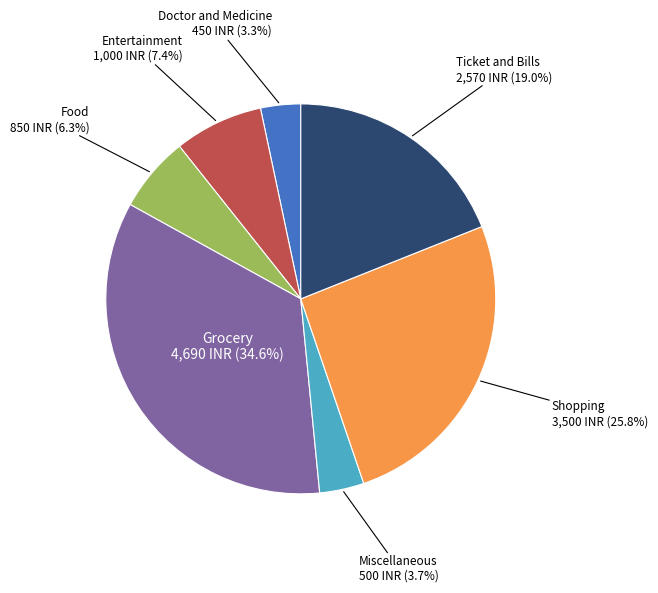

To the nearest percent, what percentage of the pie is Food?

6%